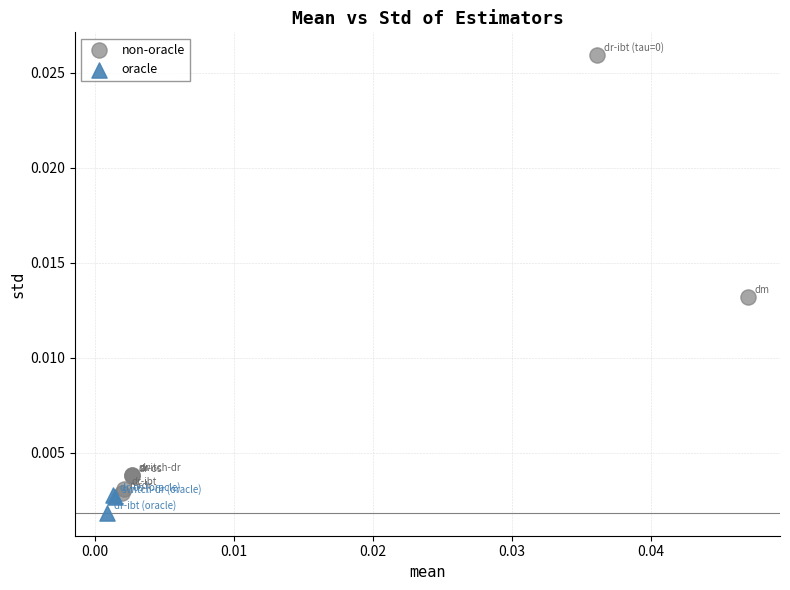

Which series has the largest Y range (max minus min)?

non-oracle